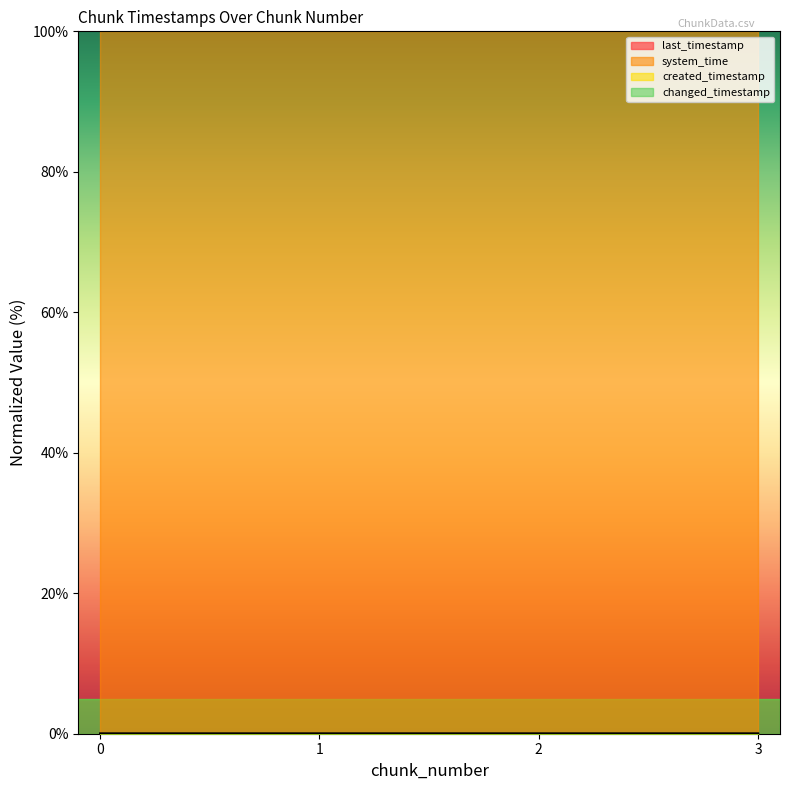

Reading left to right, list all the values displayed in this chart.

last_timestamp: 0.0	0.0	0.0	0.0
system_time: 100.0	100.0	100.0	100.0
created_timestamp: 0.0	0.0	0.0	0.0
changed_timestamp: 0.0	0.0	0.0	0.0